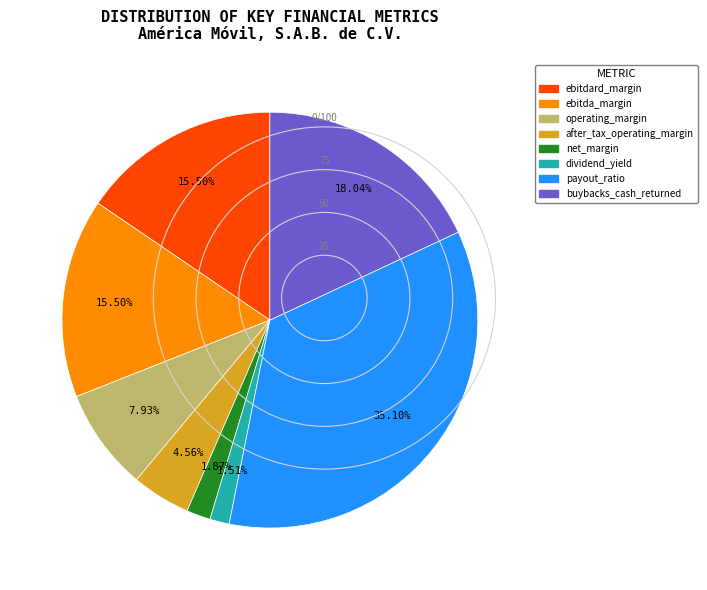

Which has a higher value, ebitda_margin or after_tax_operating_margin?

ebitda_margin